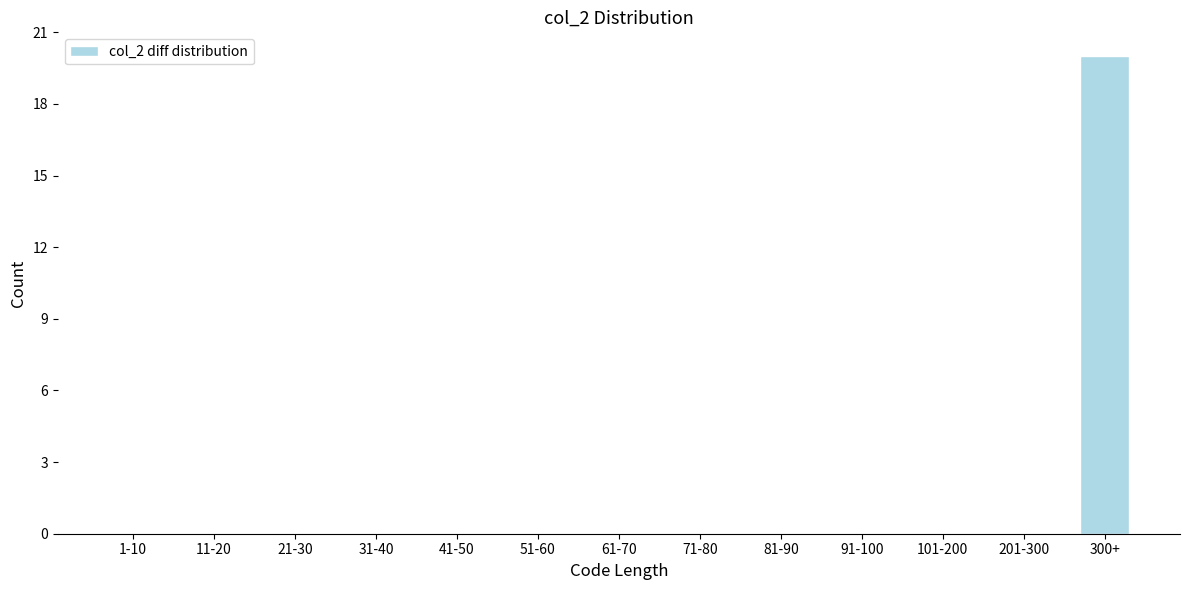

Reading left to right, what are all the values shown in this chart?

1-10=0	11-20=0	21-30=0	31-40=0	41-50=0	51-60=0	61-70=0	71-80=0	81-90=0	91-100=0	101-200=0	201-300=0	300+=20